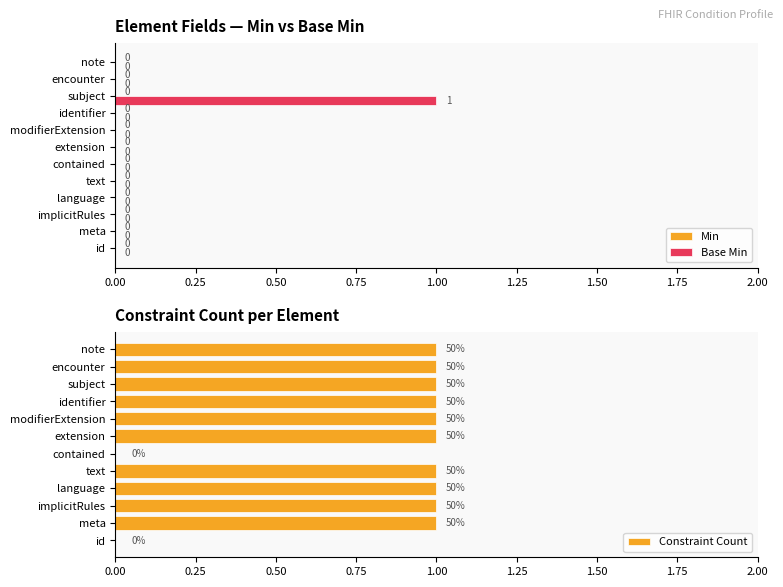

What are all the series names shown in the legend?

Min, Base Min, Constraint Count